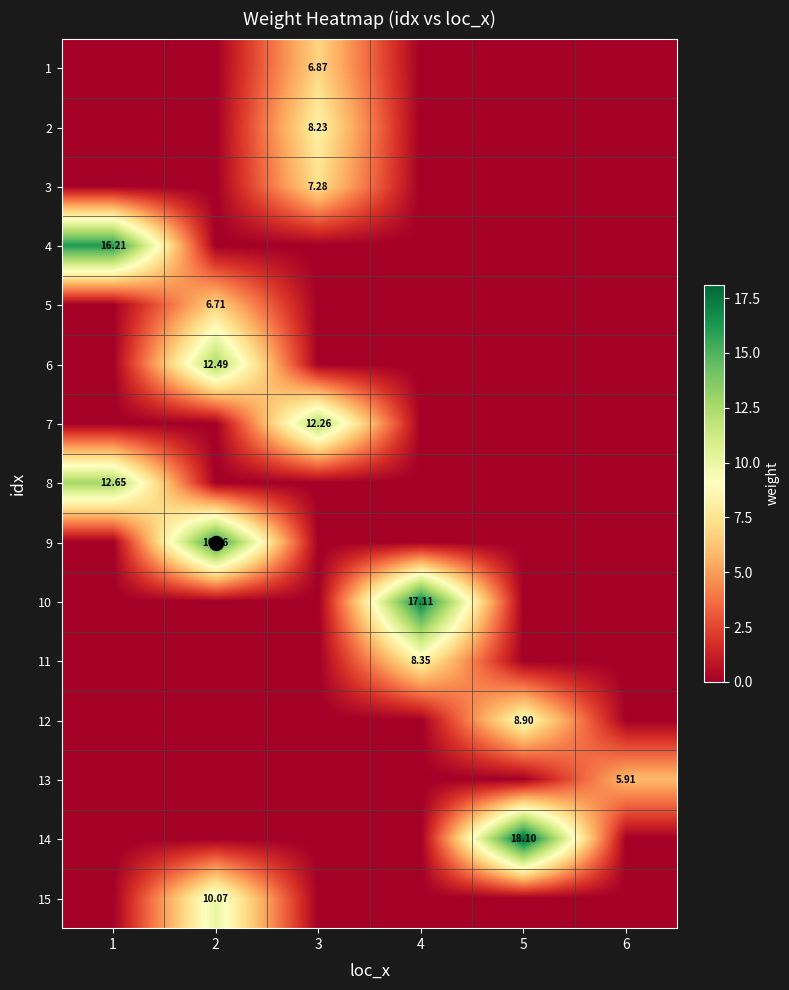

Is the value of 7 at 5 greater than the value of 9 at 1?

No